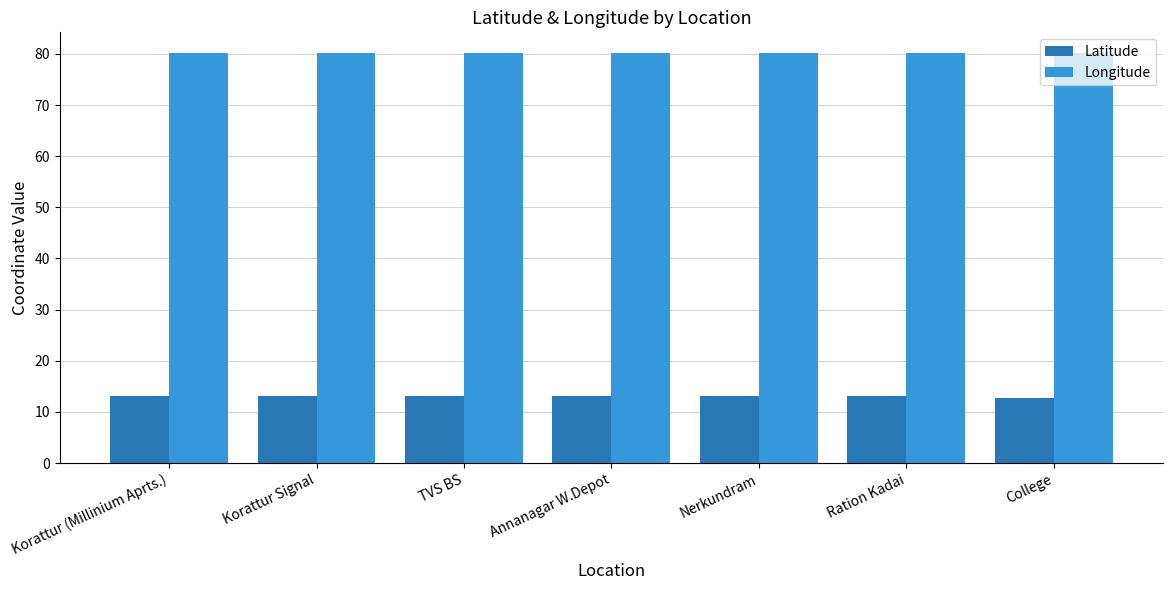

How many series are shown in this chart?

2